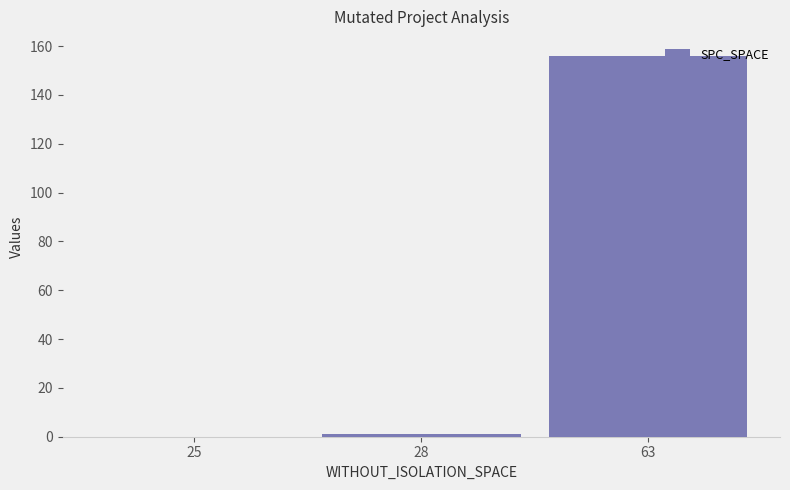

What is the greatest value displayed?

156